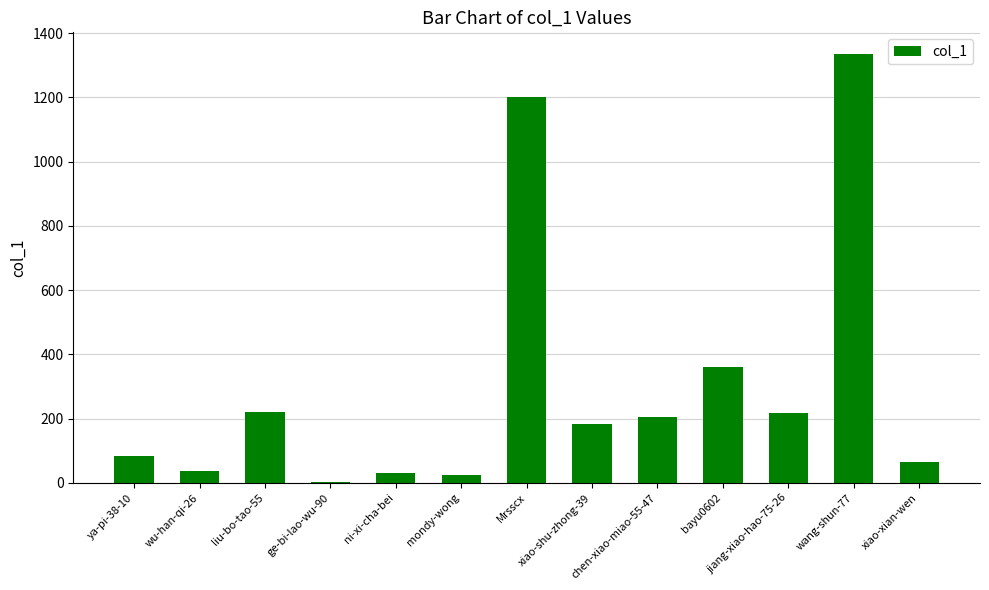

True or false: the data shows 362 at bayu0602.

True